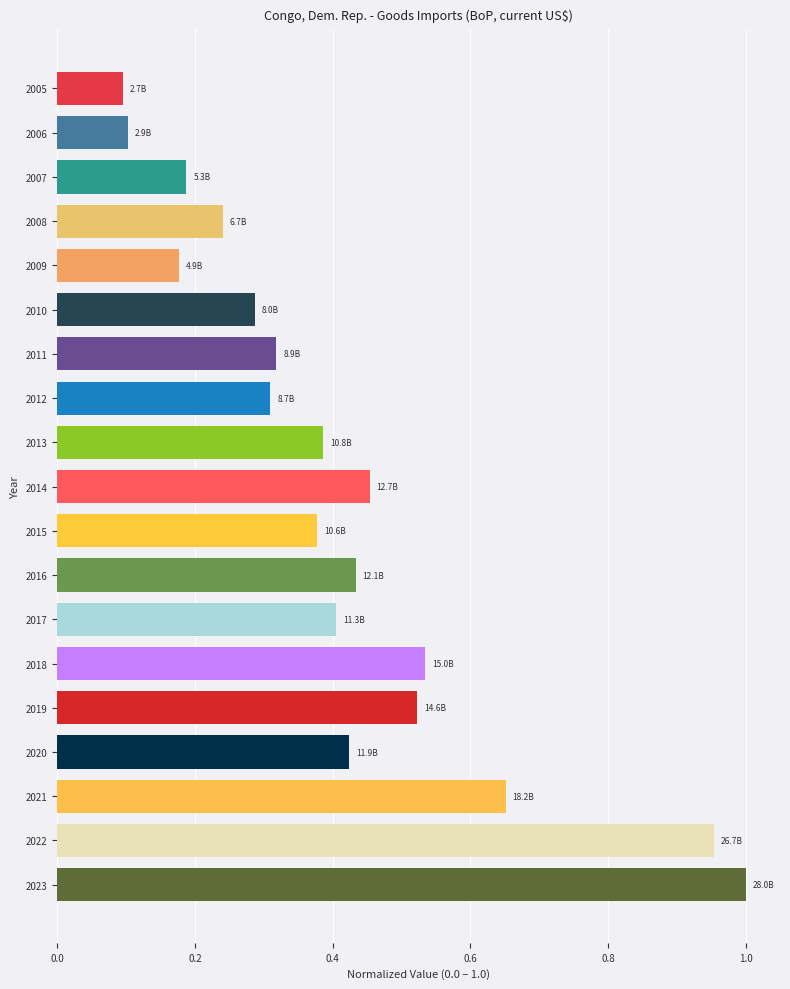

The value at 2020 is 0.4. True or false?

True